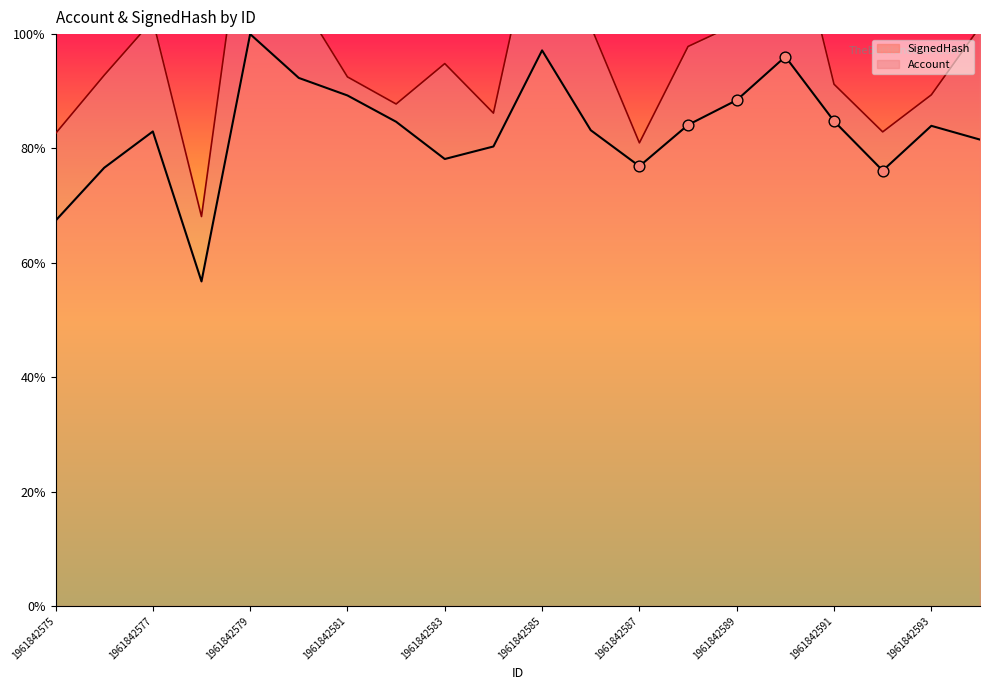

Which has a higher value, 1961842581 or 1961842589?

1961842581